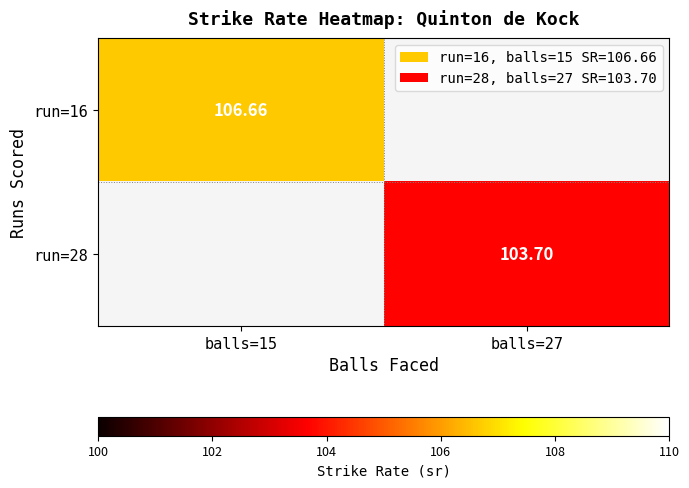

How many values in the run=28 series exceed 103?

1